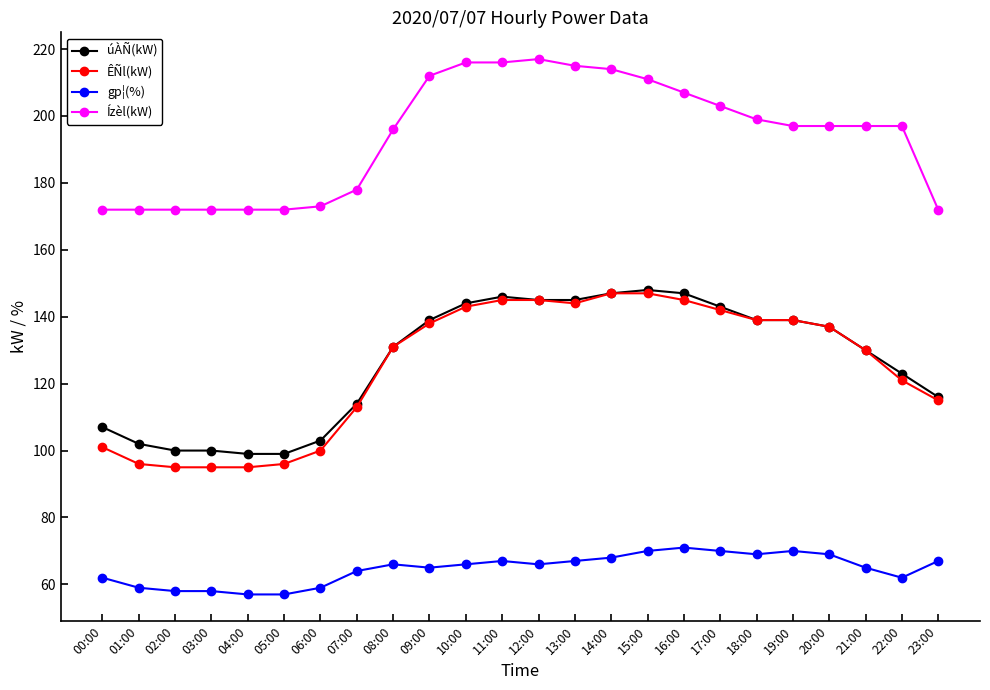

Is it true that ÊÑl(kW) equals 113 at 07:00?

True